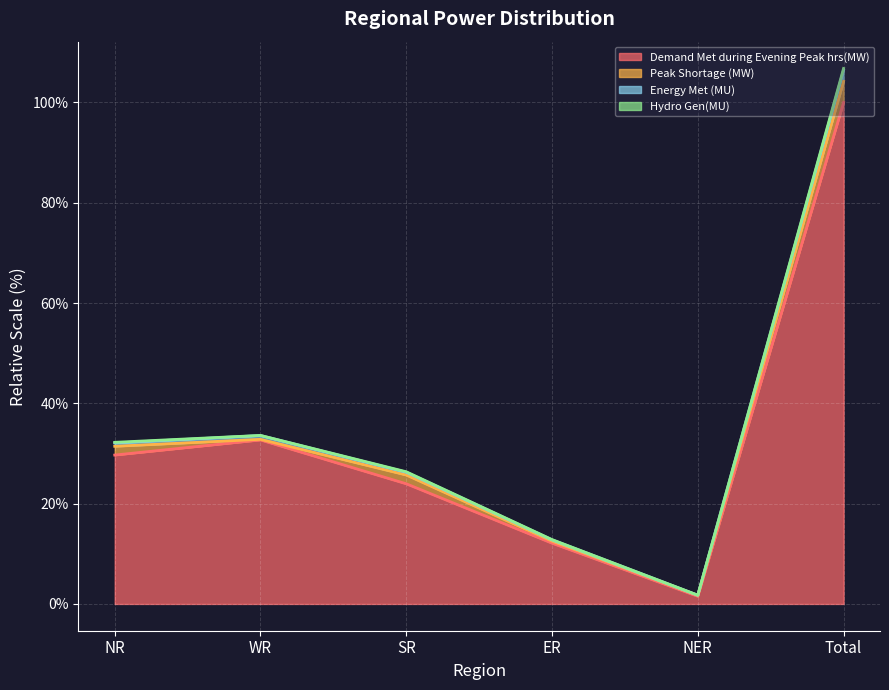

What is the label of the 5th point from the right?

WR